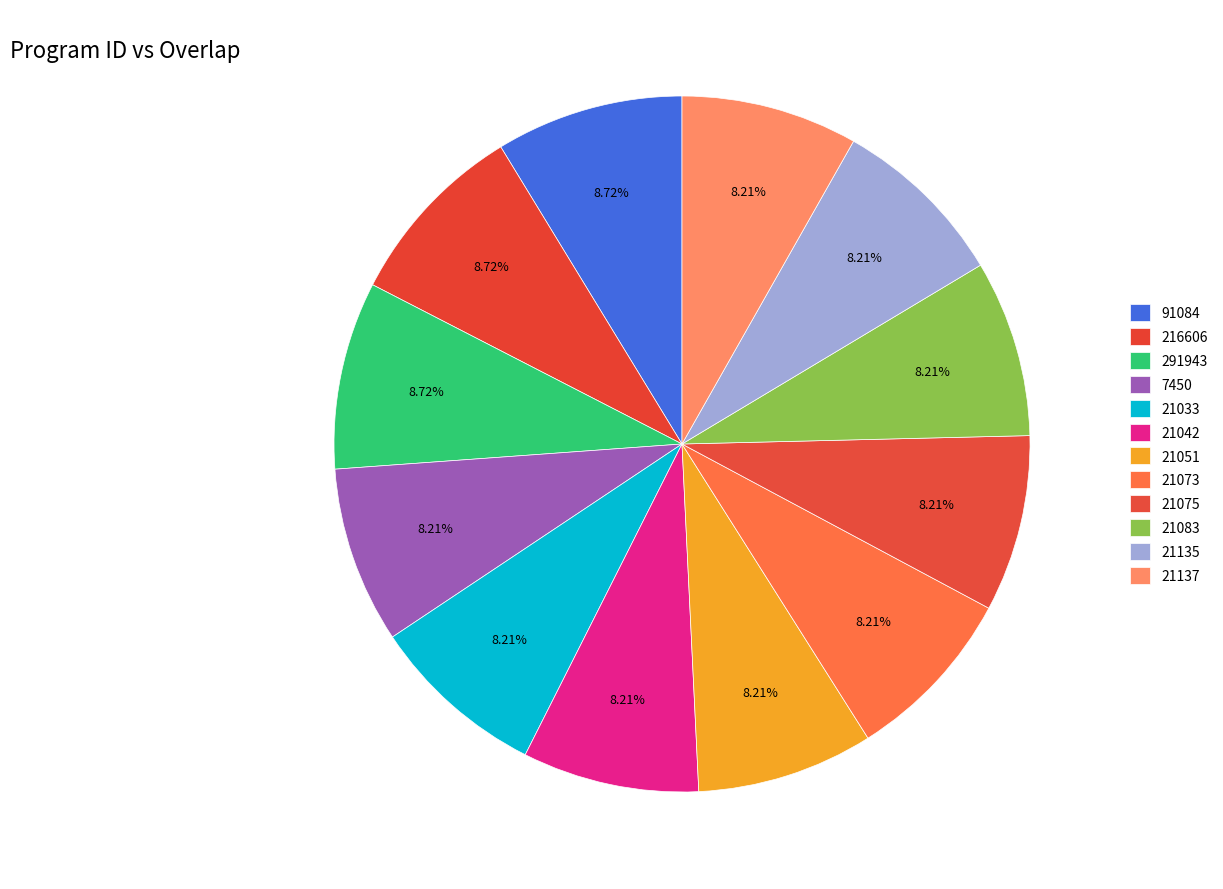

Count the number of slices in the pie.

12